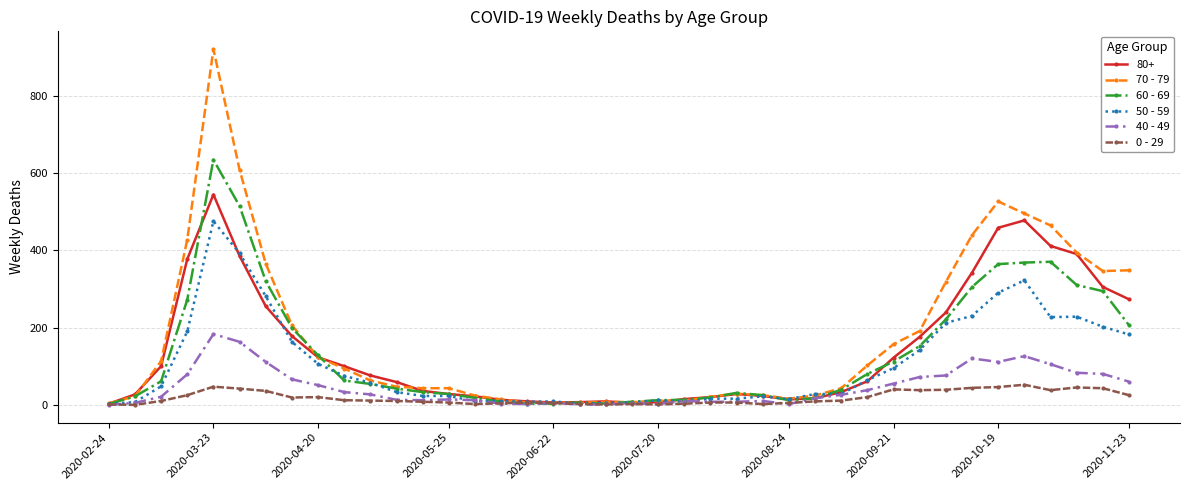

What is the greatest value displayed?

920